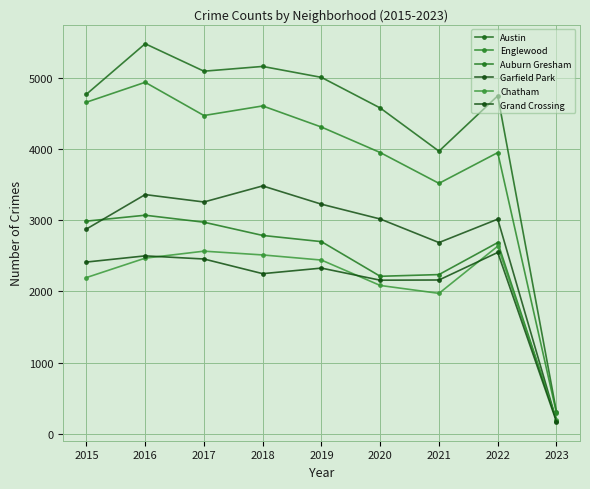

Reading left to right, list all the values displayed in this chart.

Austin: 4771	5481	5095	5162	5008	4578	3971	4749	304
Englewood: 4659	4939	4472	4607	4310	3952	3519	3951	291
Auburn Gresham: 2988	3071	2973	2787	2700	2213	2237	2687	186
Garfield Park: 2877	3361	3257	3483	3226	3018	2687	3016	182
Chatham: 2195	2468	2566	2513	2441	2084	1973	2636	197
Grand Crossing: 2413	2500	2456	2250	2328	2158	2161	2548	168